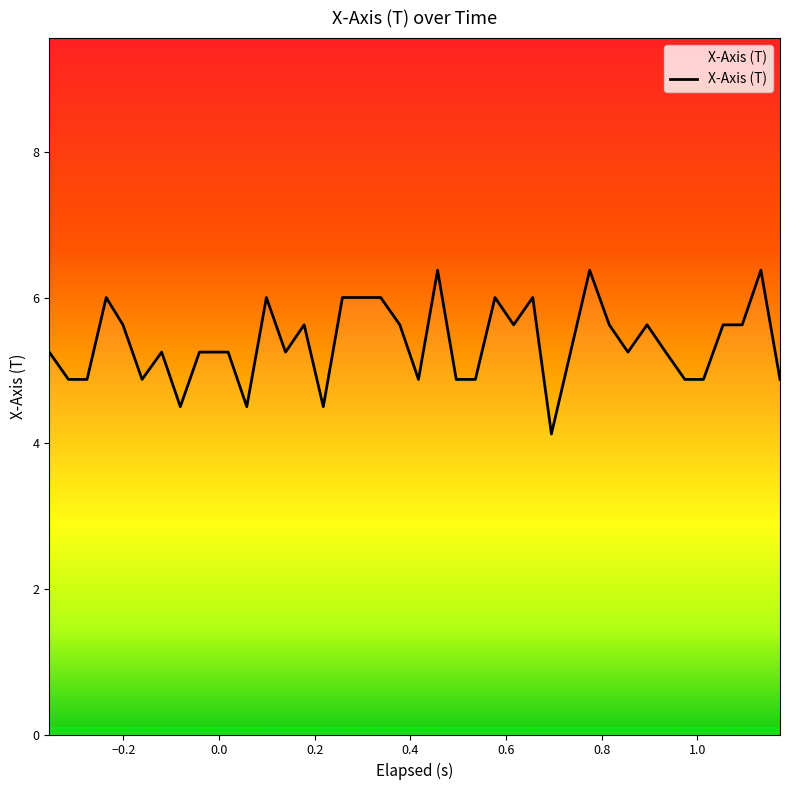

What is the minimum value shown in the chart?

4.1